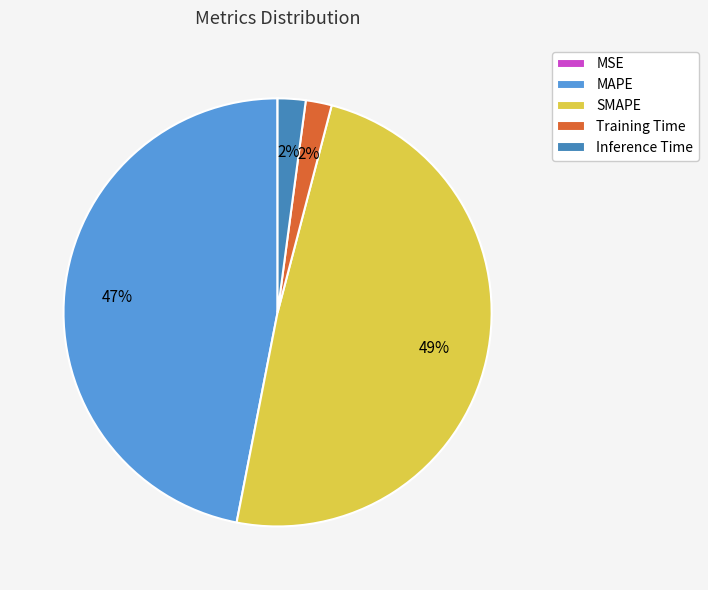

To the nearest percent, what is the average slice percentage?

20%